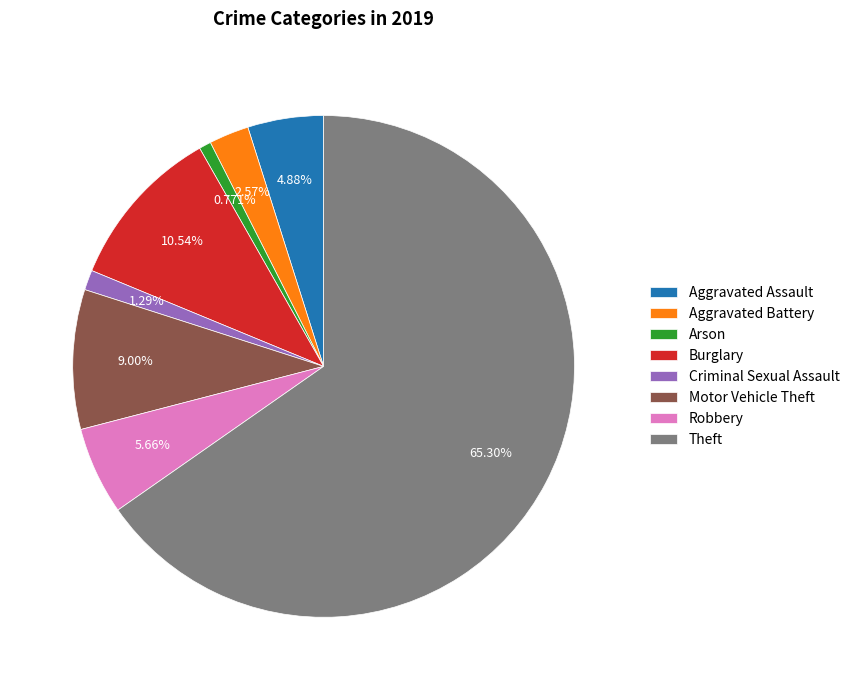

How many segments does this pie chart have?

8